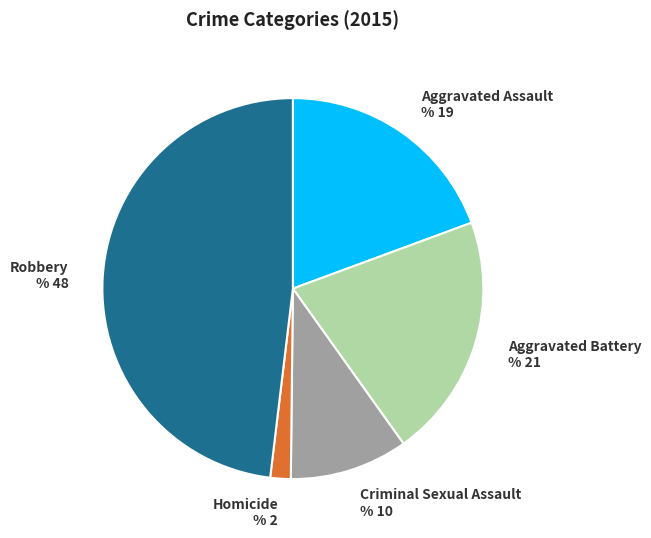

Which slice is the smallest?

Homicide